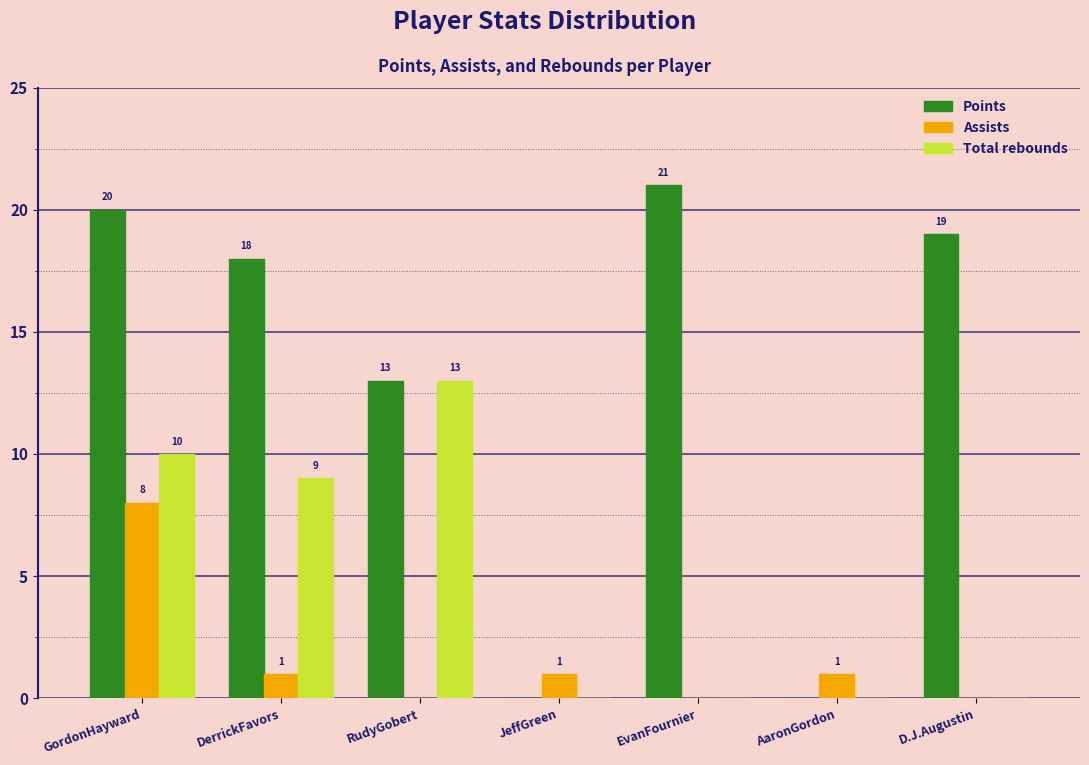

Reading right to left, transcribe all the data shown in this chart.

Points: D.J.Augustin=19	AaronGordon=0	EvanFournier=21	JeffGreen=0	RudyGobert=13	DerrickFavors=18	GordonHayward=20
Assists: D.J.Augustin=0	AaronGordon=1	EvanFournier=0	JeffGreen=1	RudyGobert=0	DerrickFavors=1	GordonHayward=8
Total rebounds: D.J.Augustin=0	AaronGordon=0	EvanFournier=0	JeffGreen=0	RudyGobert=13	DerrickFavors=9	GordonHayward=10